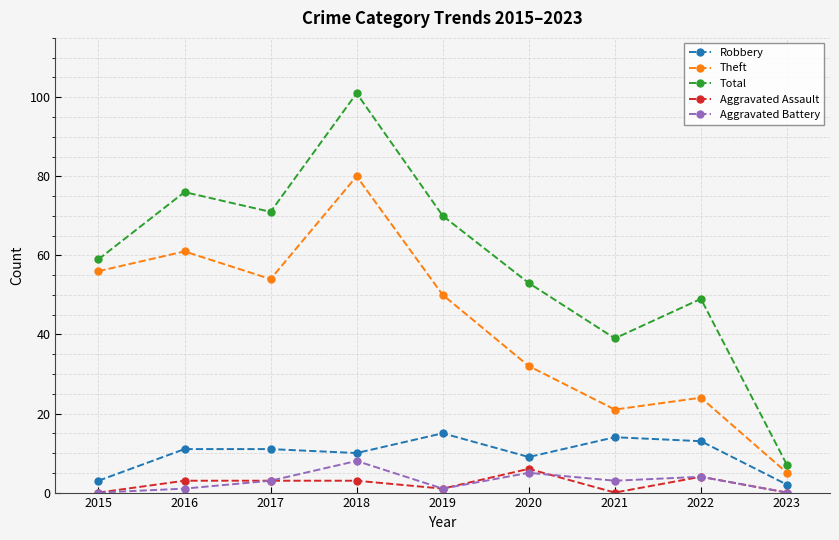

Is this an area chart (filled region under the line)?

No